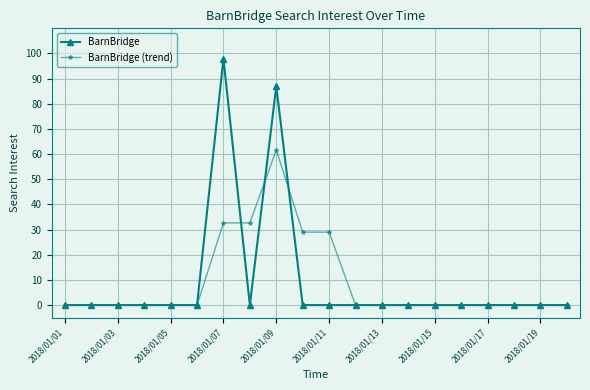

What is the maximum value shown in the chart?

98.0